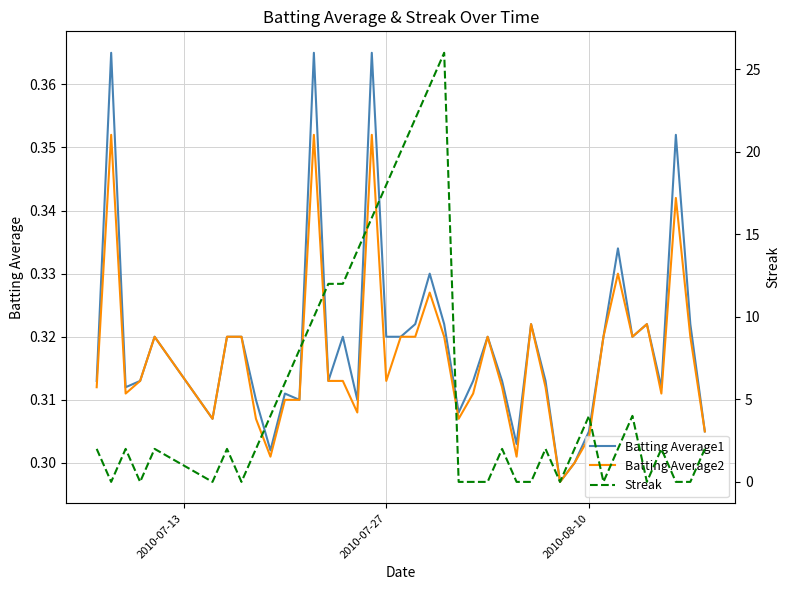

What are all the series names shown in the legend?

Batting Average1, Batting Average2, Streak